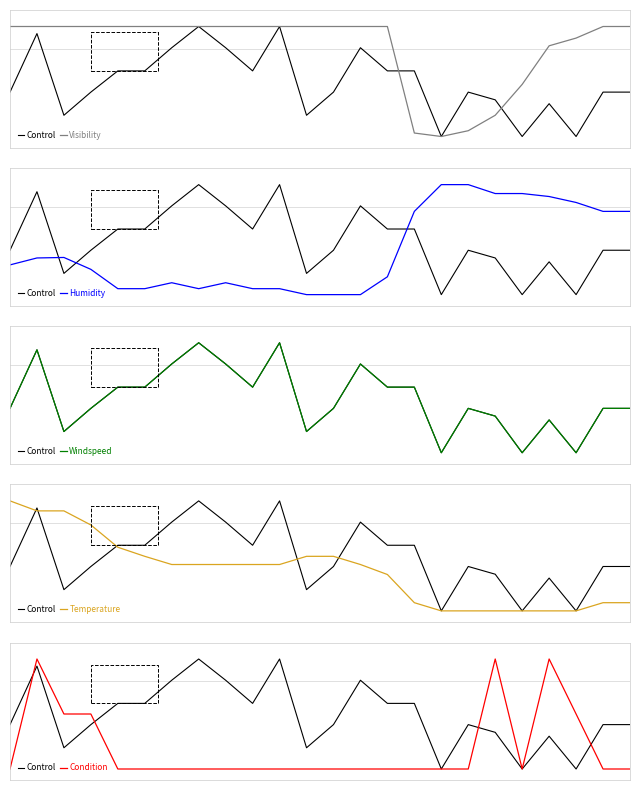

Reading right to left, extract all data points from this chart.

Control: 23=0.4	22=0.4	21=0.0	20=0.3	19=0.0	18=0.3	17=0.4	16=0.0	15=0.6	14=0.6	13=0.8	12=0.4	11=0.2	10=1.0	9=0.6	8=0.8	7=1.0	6=0.8	5=0.6	4=0.6	3=0.4	2=0.2	1=0.9	0=0.4
Visibility: 23=1.0	22=1.0	21=0.9	20=0.8	19=0.5	18=0.2	17=0.1	16=0.0	15=0.0	14=1.0	13=1.0	12=1.0	11=1.0	10=1.0	9=1.0	8=1.0	7=1.0	6=1.0	5=1.0	4=1.0	3=1.0	2=1.0	1=1.0	0=1.0
Humidity: 23=0.8	22=0.8	21=0.8	20=0.9	19=0.9	18=0.9	17=1.0	16=1.0	15=0.8	14=0.2	13=0.0	12=0.0	11=0.0	10=0.1	9=0.1	8=0.1	7=0.1	6=0.1	5=0.1	4=0.1	3=0.2	2=0.3	1=0.3	0=0.3
Windspeed: 23=0.4	22=0.4	21=0.0	20=0.3	19=0.0	18=0.3	17=0.4	16=0.0	15=0.6	14=0.6	13=0.8	12=0.4	11=0.2	10=1.0	9=0.6	8=0.8	7=1.0	6=0.8	5=0.6	4=0.6	3=0.4	2=0.2	1=0.9	0=0.4
Temperature: 23=0.1	22=0.1	21=0.0	20=0.0	19=0.0	18=0.0	17=0.0	16=0.0	15=0.1	14=0.3	13=0.4	12=0.5	11=0.5	10=0.4	9=0.4	8=0.4	7=0.4	6=0.4	5=0.5	4=0.6	3=0.8	2=0.9	1=0.9	0=1.0
Condition: 23=0.0	22=0.0	21=0.5	20=1.0	19=0.0	18=1.0	17=0.0	16=0.0	15=0.0	14=0.0	13=0.0	12=0.0	11=0.0	10=0.0	9=0.0	8=0.0	7=0.0	6=0.0	5=0.0	4=0.0	3=0.5	2=0.5	1=1.0	0=0.0